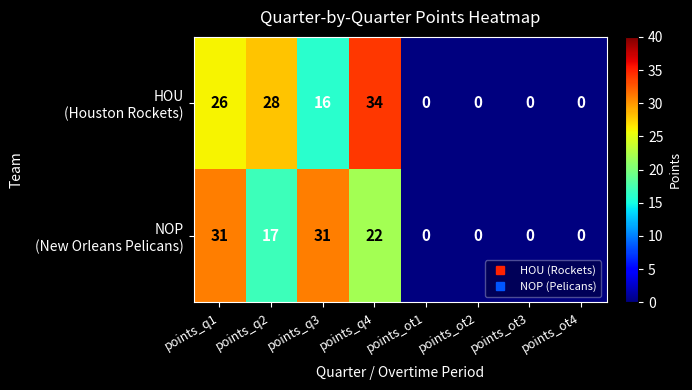

What is the spread (max minus min) of values at points_q4?

12